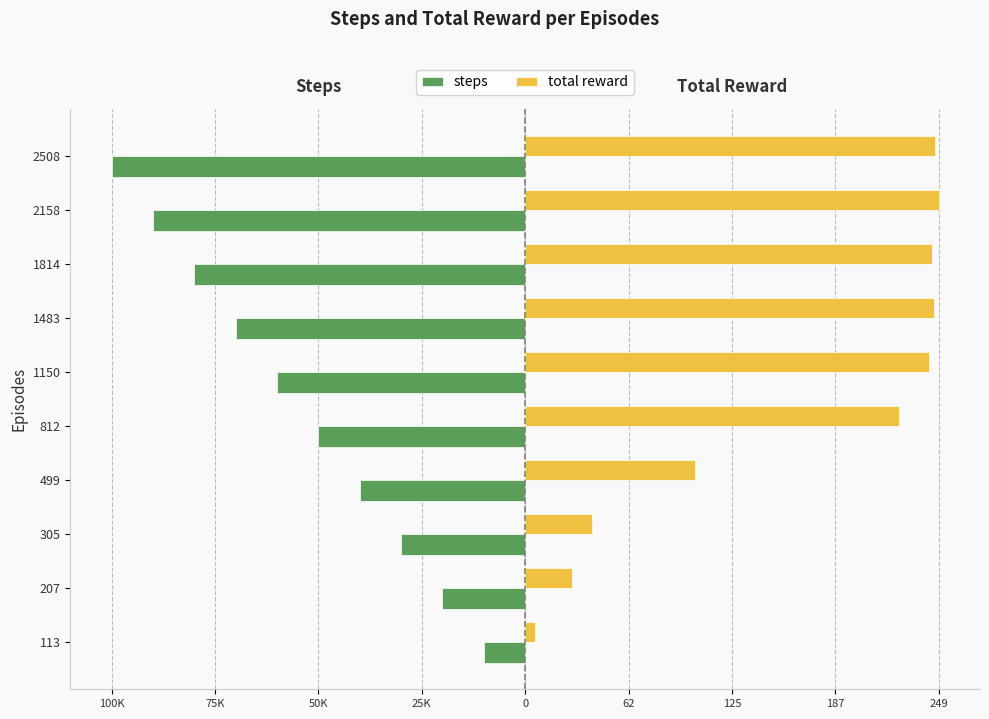

What position from the left is 125?

7